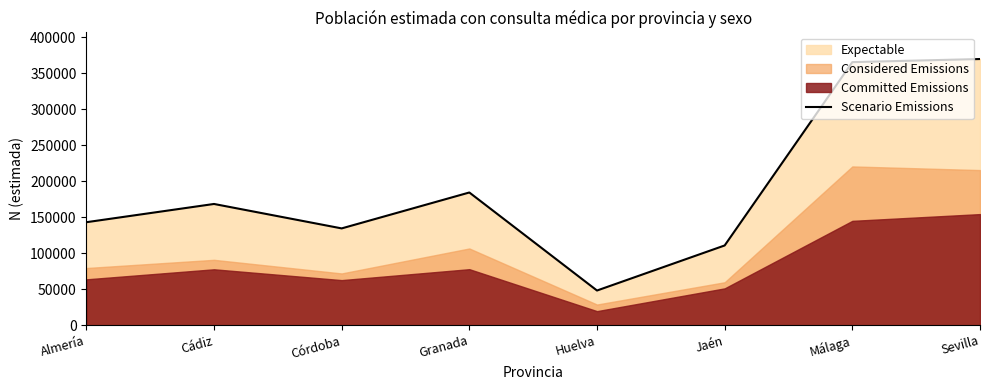

How many lines are shown in the chart?

1